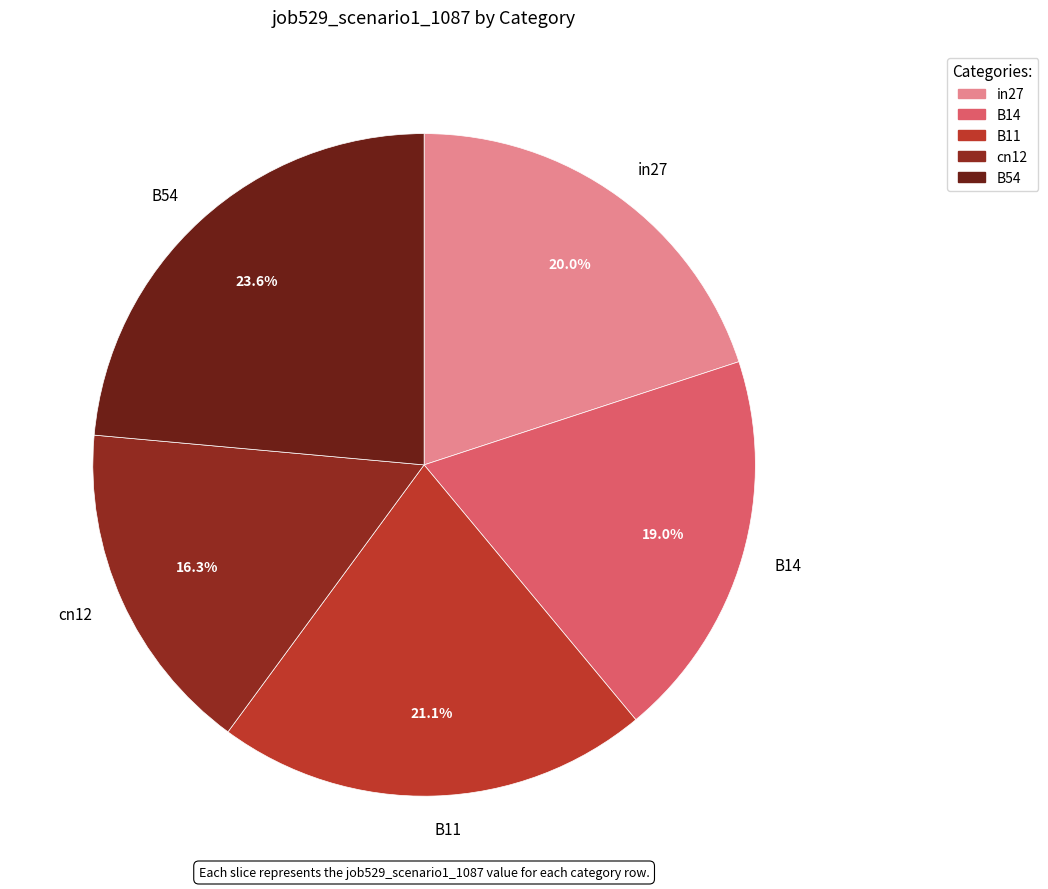

Is there any slice that represents more than half of the pie?

No